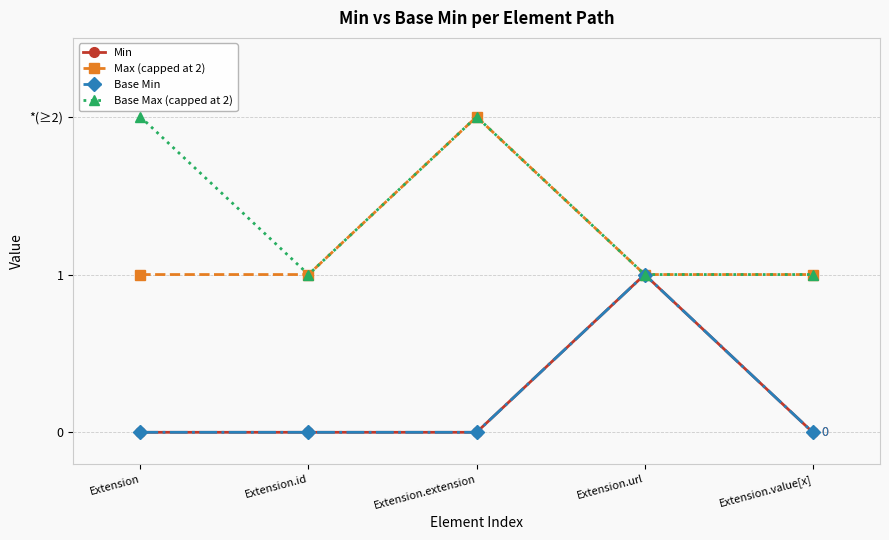

Rank the series at Extension.extension from lowest to highest value.

Min, Base Min, Max (capped at 2), Base Max (capped at 2)